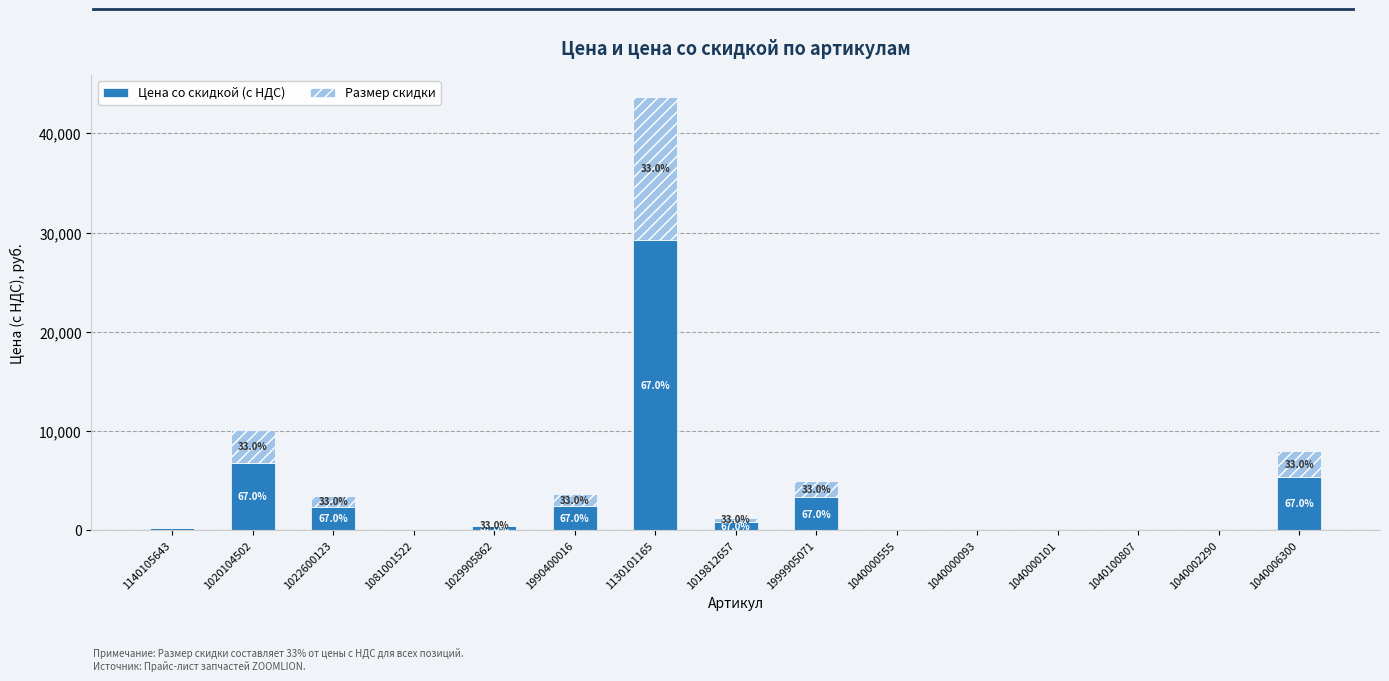

At which category is the sum across all series the highest?

1130101165